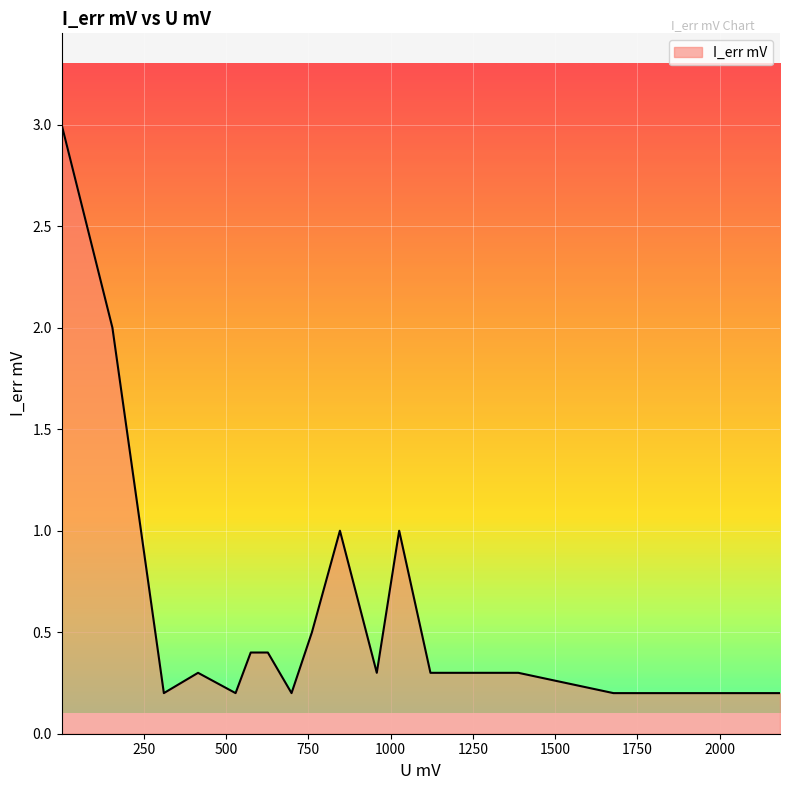

What is the maximum value shown in the chart?

3.0